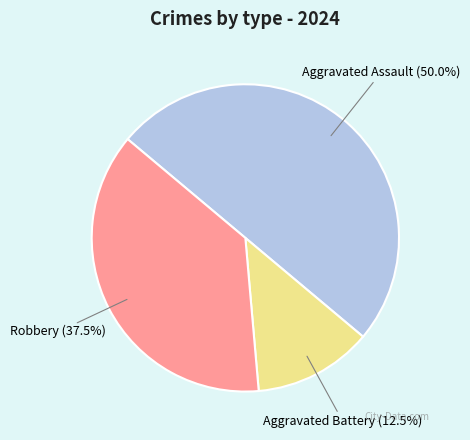

What is the smallest slice in the pie chart?

Aggravated Battery